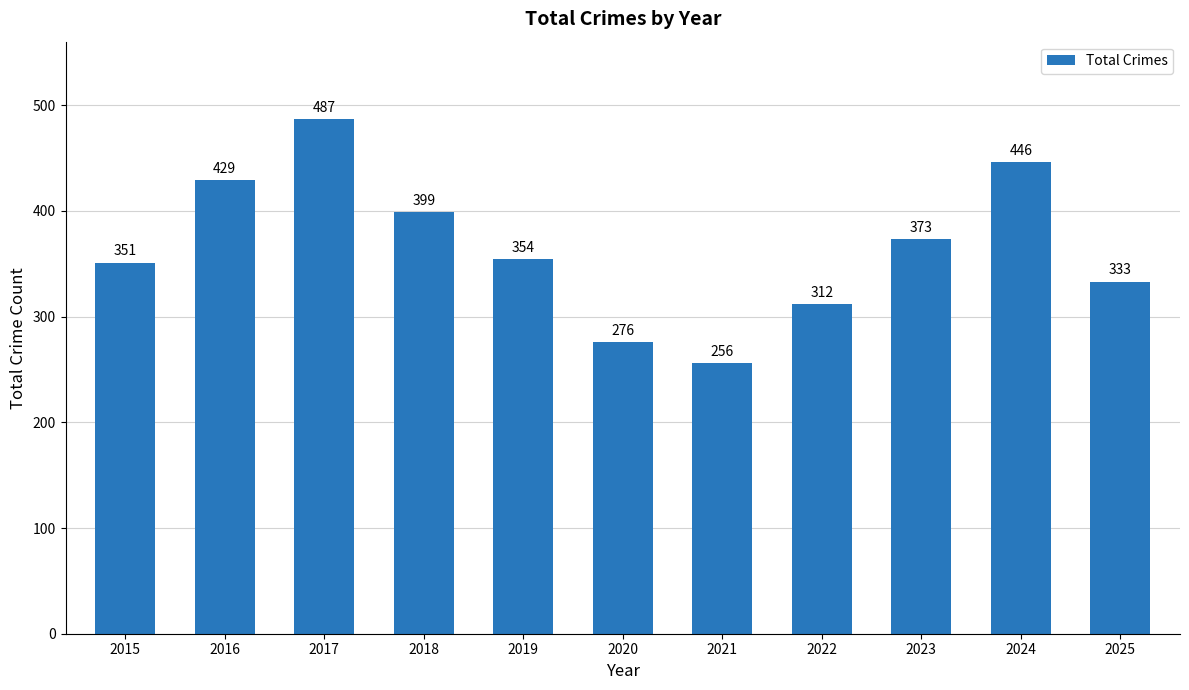

What is the ratio of the value at 2023 to the value at 2024?

0.8